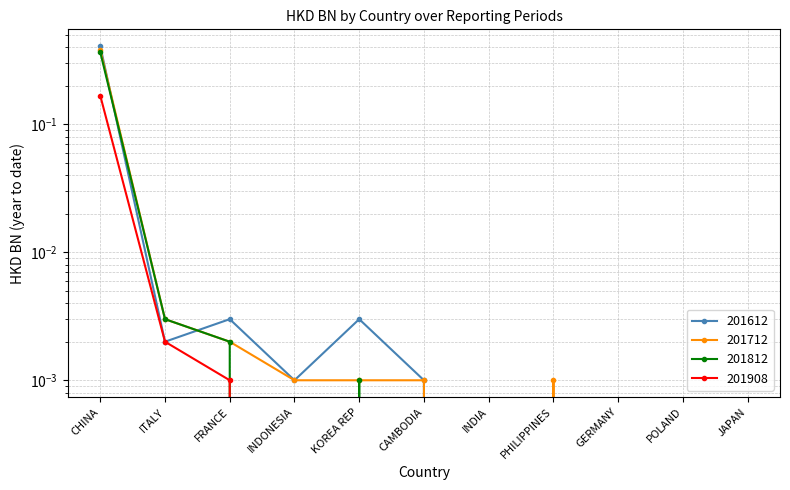

The 201612 series shows -0.2 at PHILIPPINES. True or false?

False